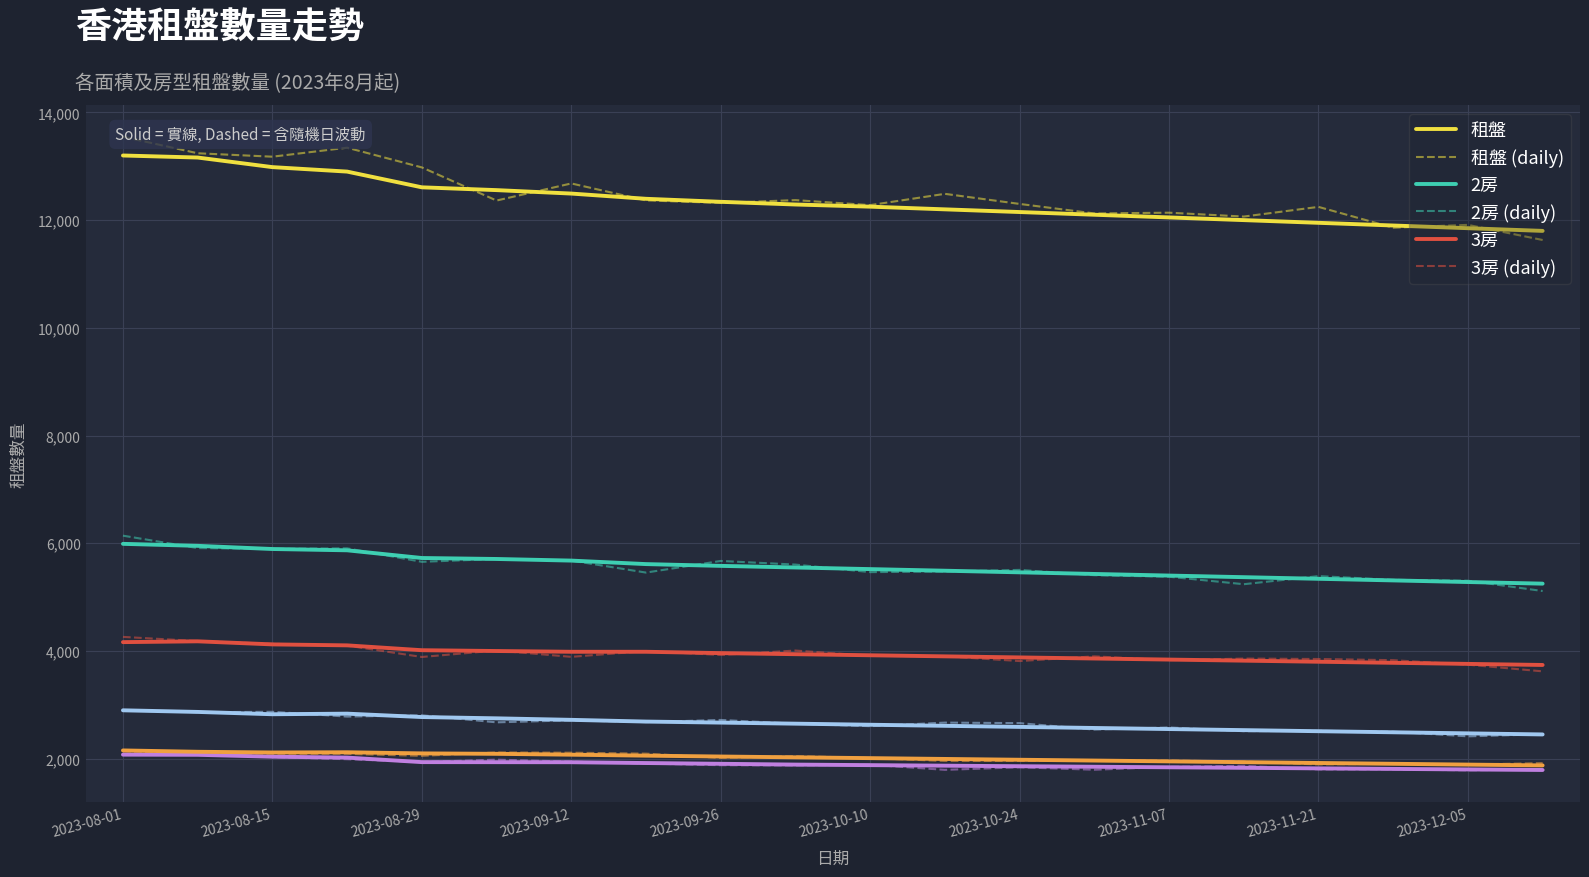

Reading left to right, list all the values displayed in this chart.

租盤: 13200	13162	12984	12901	12609	12557	12493	12396	12340	12290	12250	12200	12150	12100	12050	12000	11950	11900	11850	11800
2房: 5989	5952	5893	5869	5726	5708	5678	5613	5580	5550	5520	5490	5460	5430	5400	5370	5340	5310	5280	5250
3房: 4164	4179	4122	4104	4014	3999	3985	3985	3960	3940	3920	3900	3880	3860	3840	3820	3800	3780	3760	3740
401 - 500呎: 2898	2868	2825	2836	2773	2749	2721	2689	2670	2650	2630	2610	2590	2570	2550	2530	2510	2490	2470	2450
301 - 400呎: 2075	2072	2037	2020	1936	1935	1934	1919	1905	1890	1880	1870	1860	1850	1840	1830	1820	1810	1800	1790
501 - 600呎: 2153	2128	2115	2119	2098	2090	2074	2056	2040	2025	2010	1995	1980	1965	1950	1935	1920	1905	1890	1875